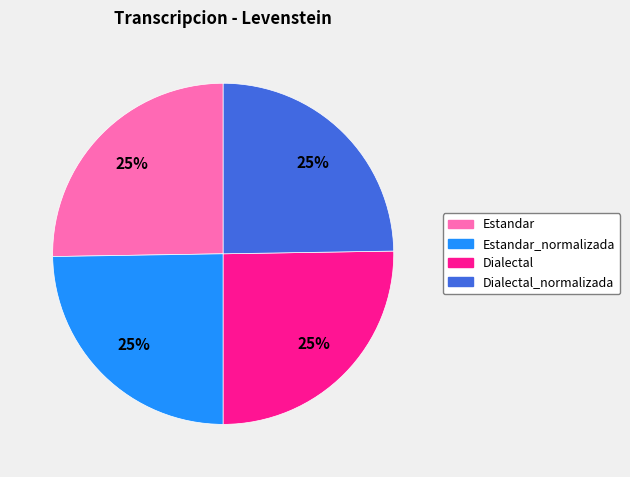

To the nearest percent, what is the average slice percentage?

25%